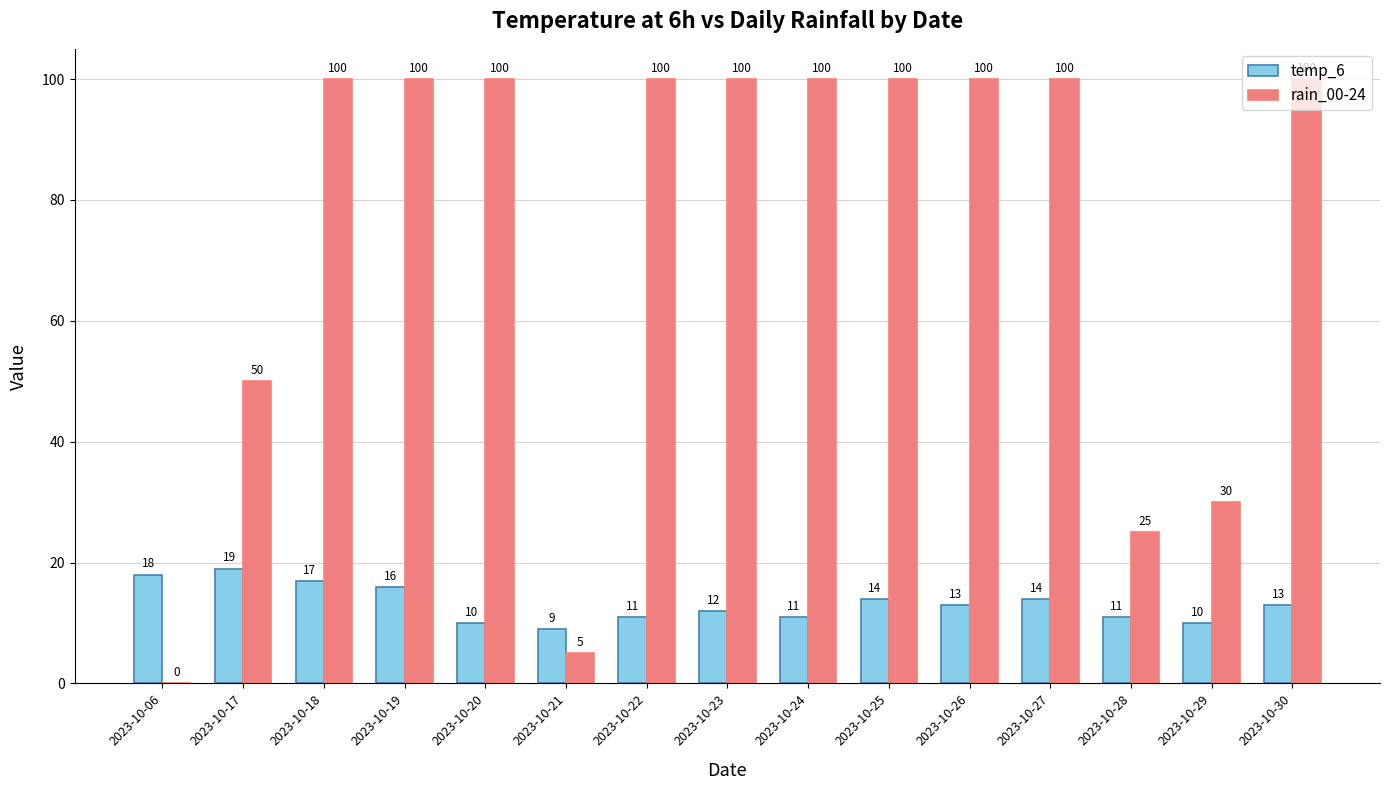

Is it true that temp_6 equals 14 at 2023-10-20?

False